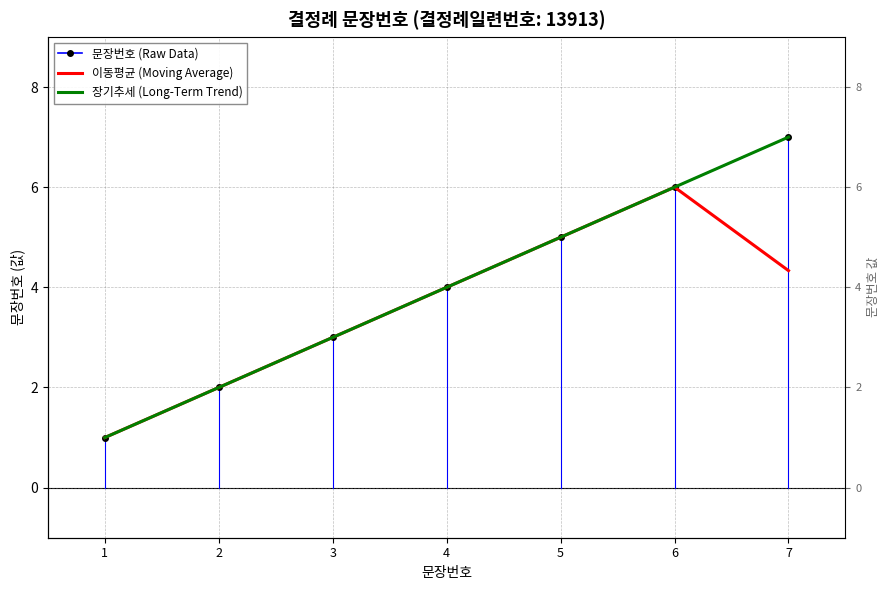

Reading left to right, list all the values displayed in this chart.

문장번호 (Raw Data): 1.0	2.0	3.0	4.0	5.0	6.0	7.0
이동평균 (Moving Average): 1.0	2.0	3.0	4.0	5.0	6.0	4.3
장기추세 (Long-Term Trend): 1.0	2.0	3.0	4.0	5.0	6.0	7.0